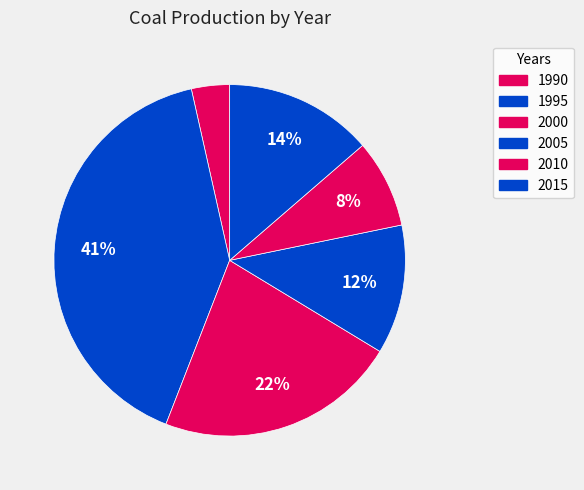

What percentage do 1995 and 2000 together represent?

62.8%